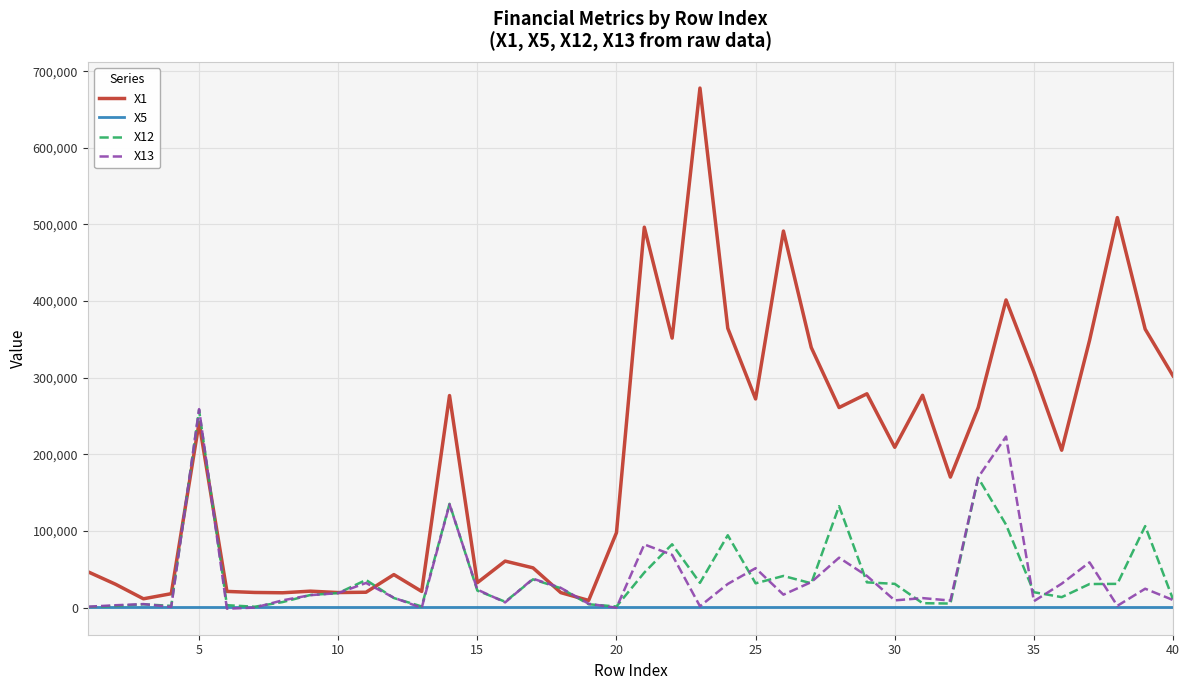

Which series has the largest range (max minus min)?

X1